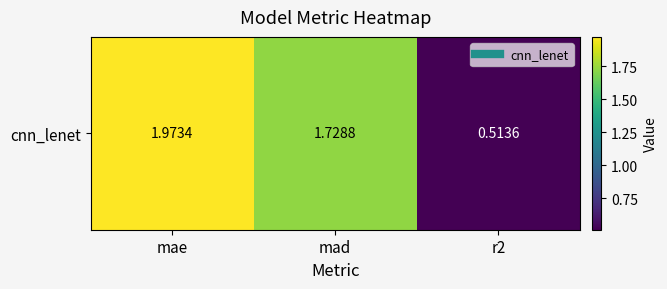

What is the change in value from mae to mad?

-0.2